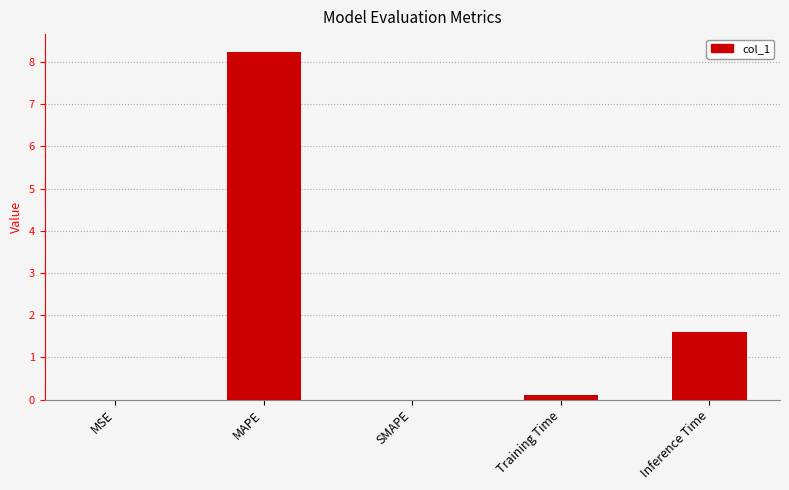

Is it true that the value at SMAPE is 0.0?

True